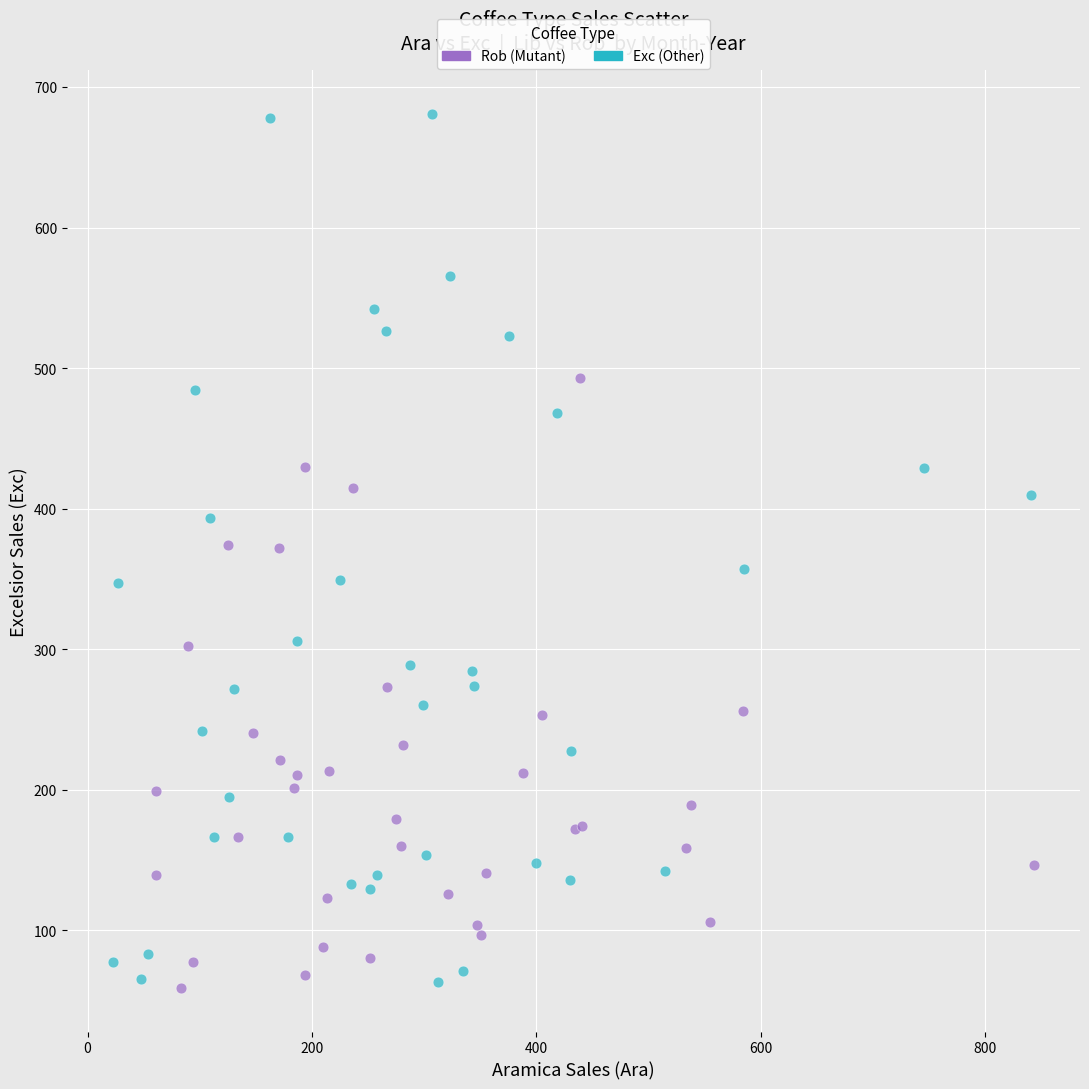

Which series has the widest spread of Y values?

Exc (Other)